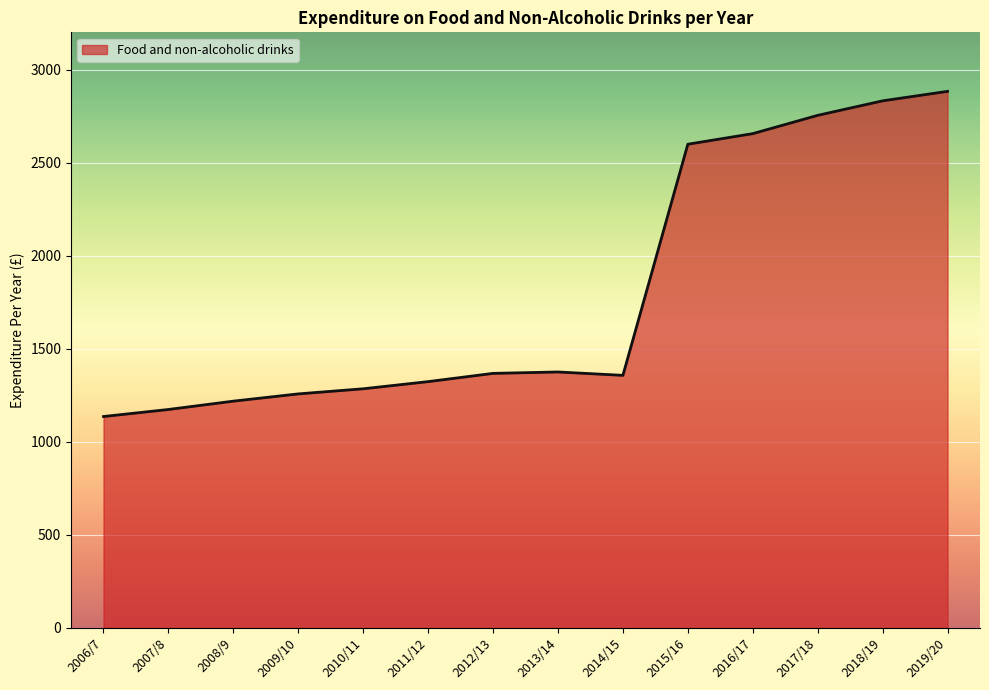

What is the maximum value shown in the chart?

2882.9